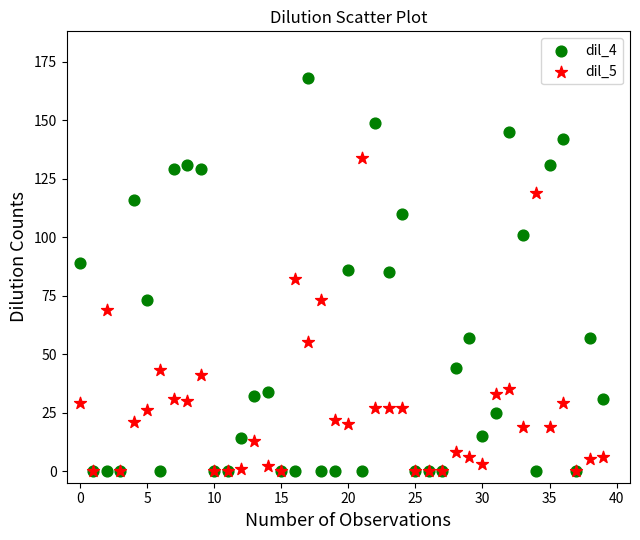

Which series has the widest spread of Y values?

dil_4